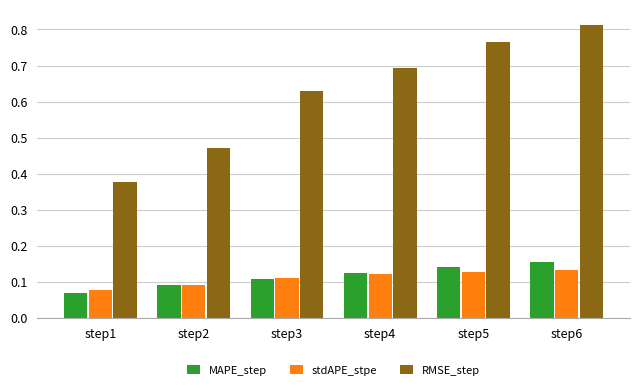

How many groups of bars are there?

6